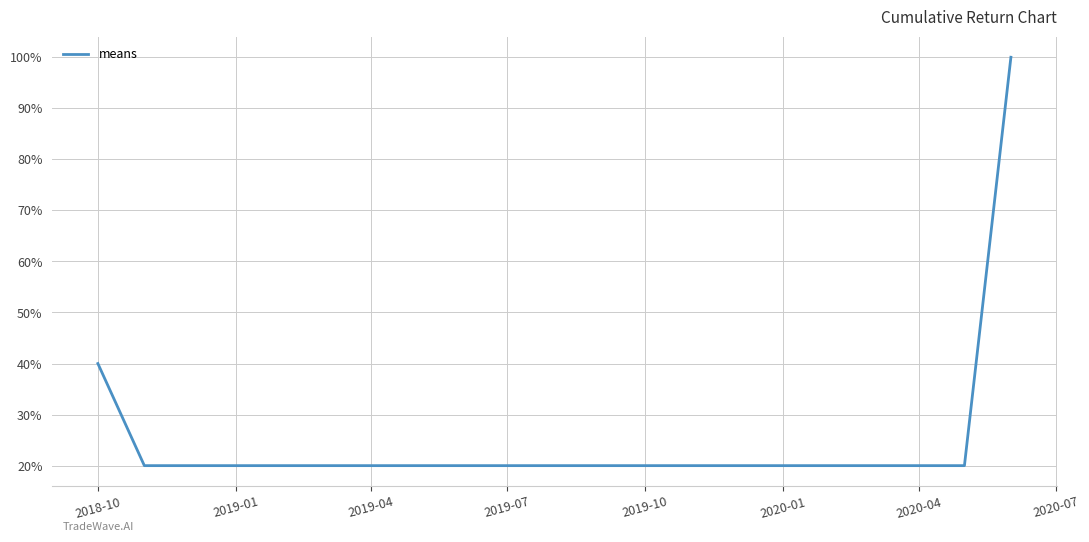

What is the greatest value displayed?

100